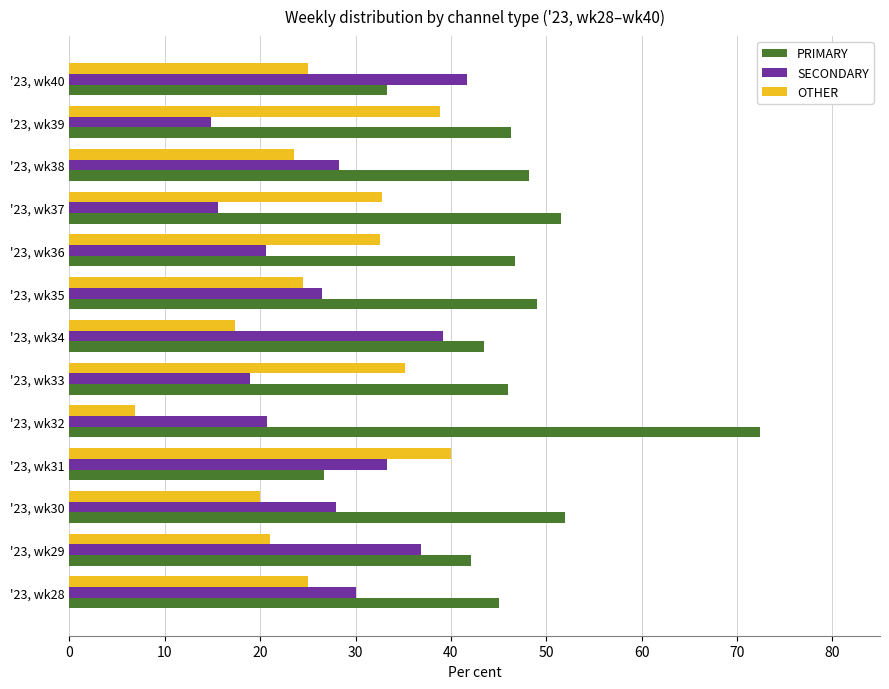

Is the value of PRIMARY at '23, wk36 greater than the value of OTHER at '23, wk28?

Yes